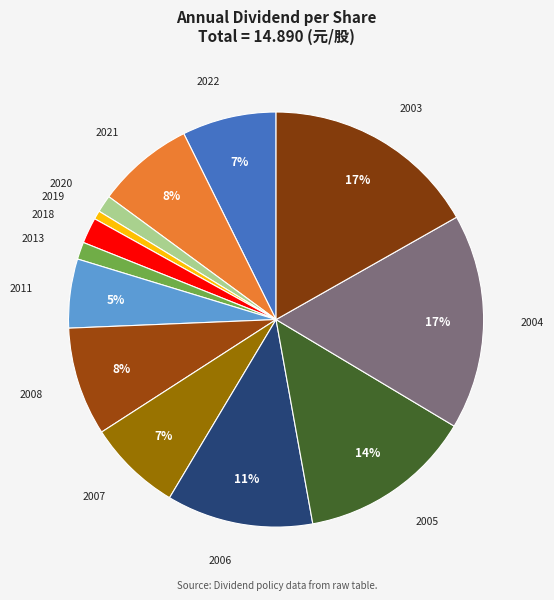

To the nearest percent, what portion does 2006 represent?

11%